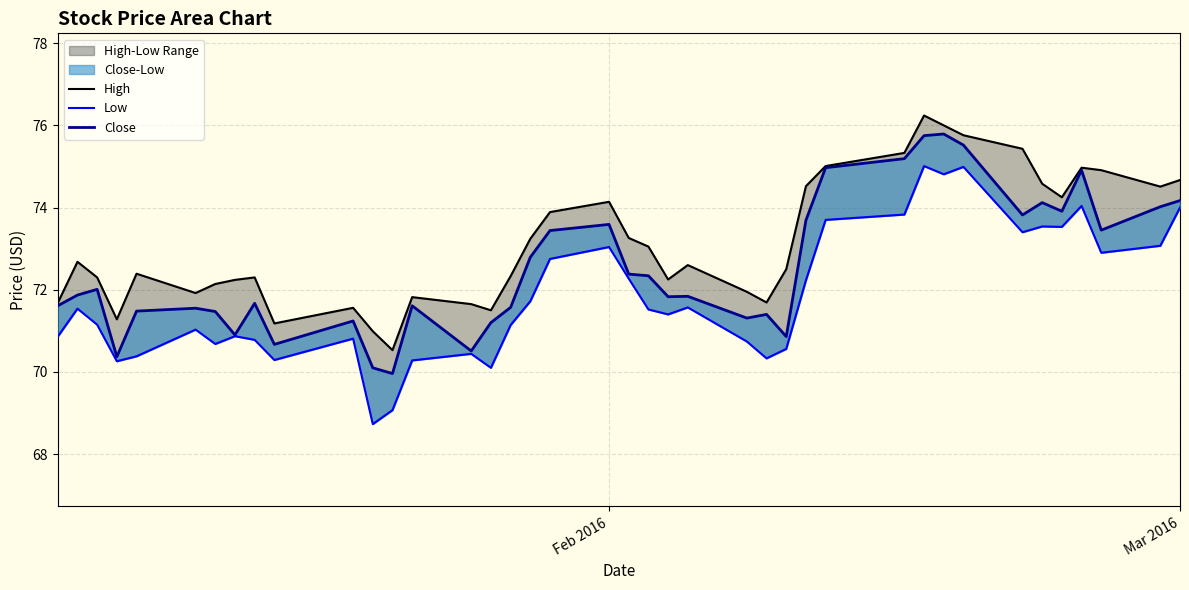

True or false: Low and High intersect in this chart.

False